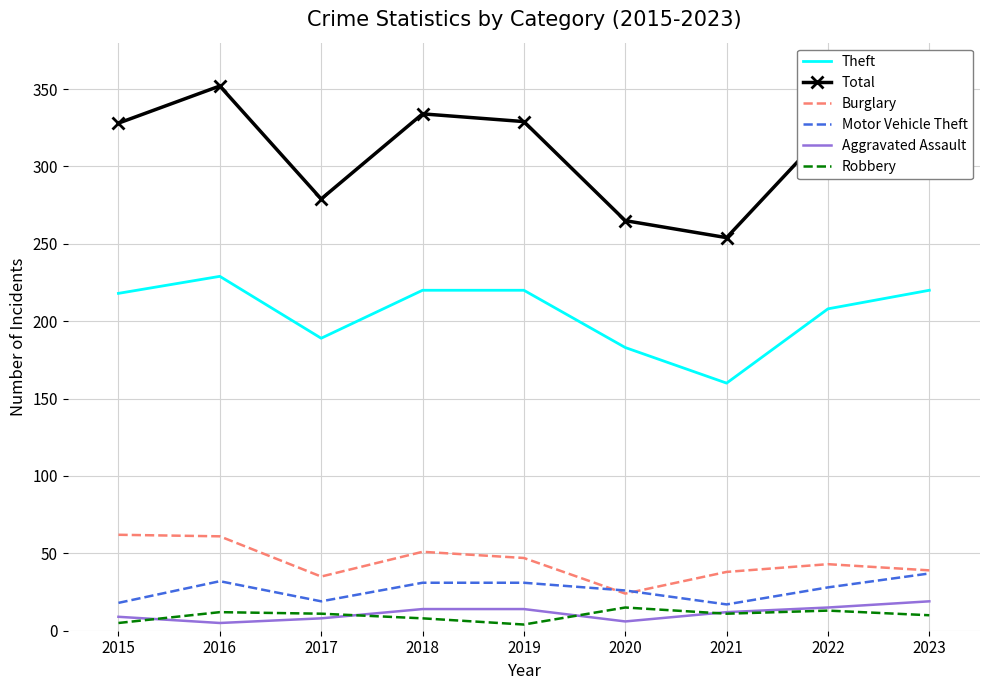

What are all the series names shown in the legend?

Theft, Total, Burglary, Motor Vehicle Theft, Aggravated Assault, Robbery